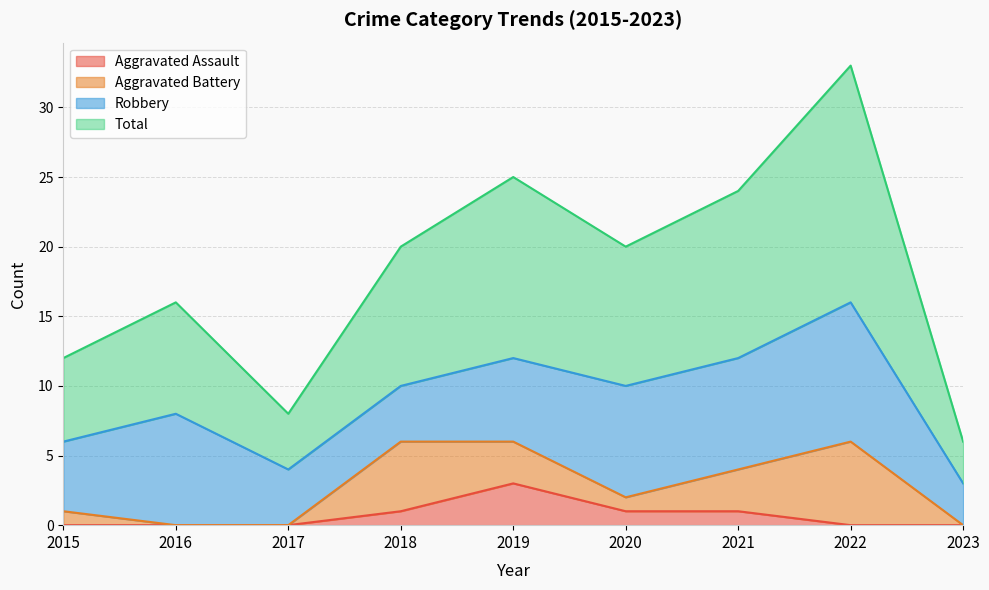

What is the spread (max minus min) of values at 2022?

33